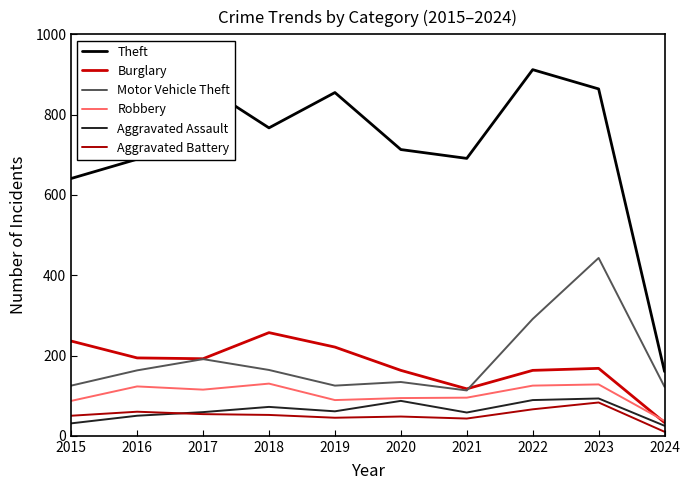

What is the minimum value for Aggravated Battery?

10